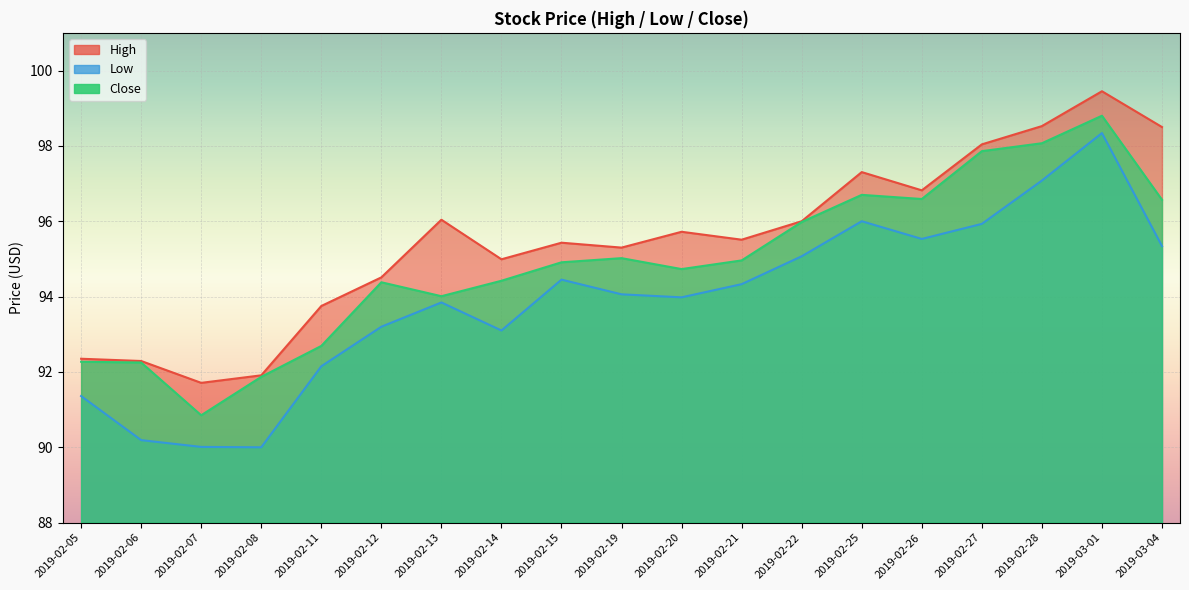

What are all the series names shown in the legend?

High, Low, Close